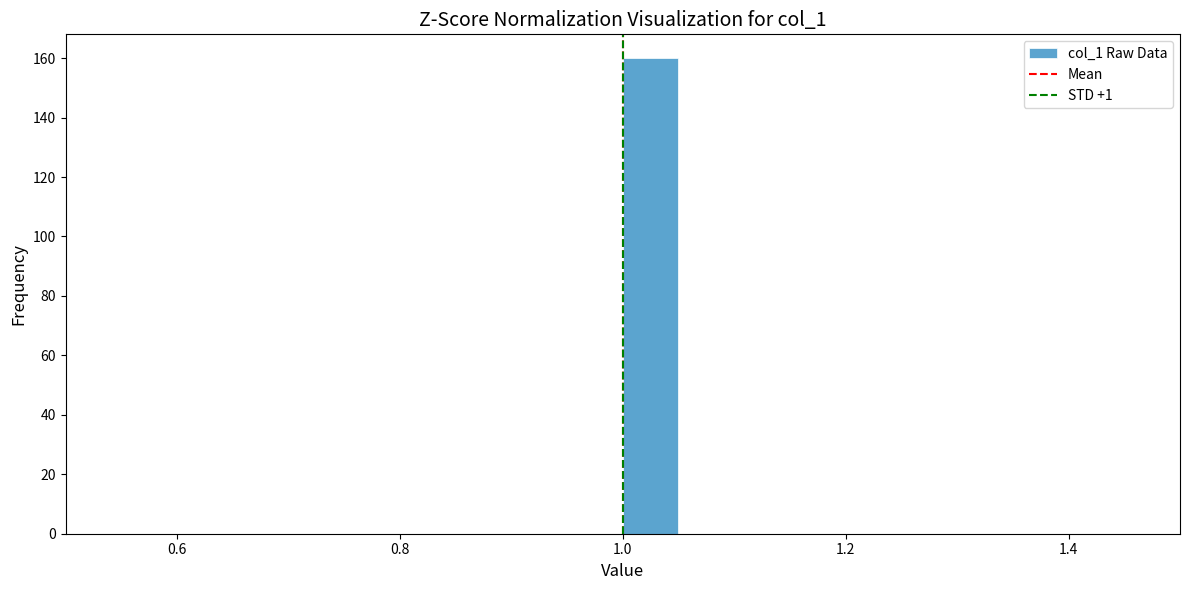

Read against the x-axis, roughly where is the centre of the tallest bar?

1.02